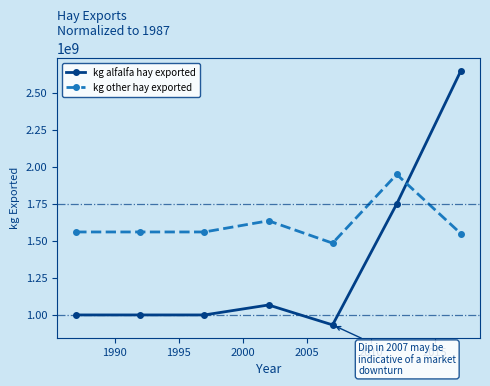

Rank the series by their average value, from highest to lowest.

kg other hay exported, kg alfalfa hay exported